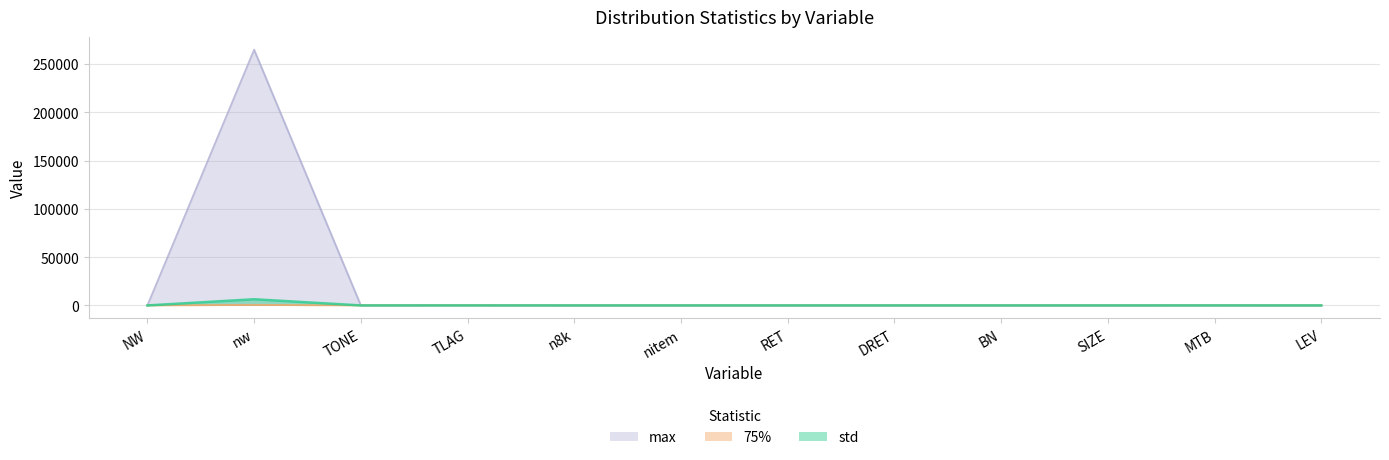

The 75% series shows 3.7 at TONE. True or false?

True